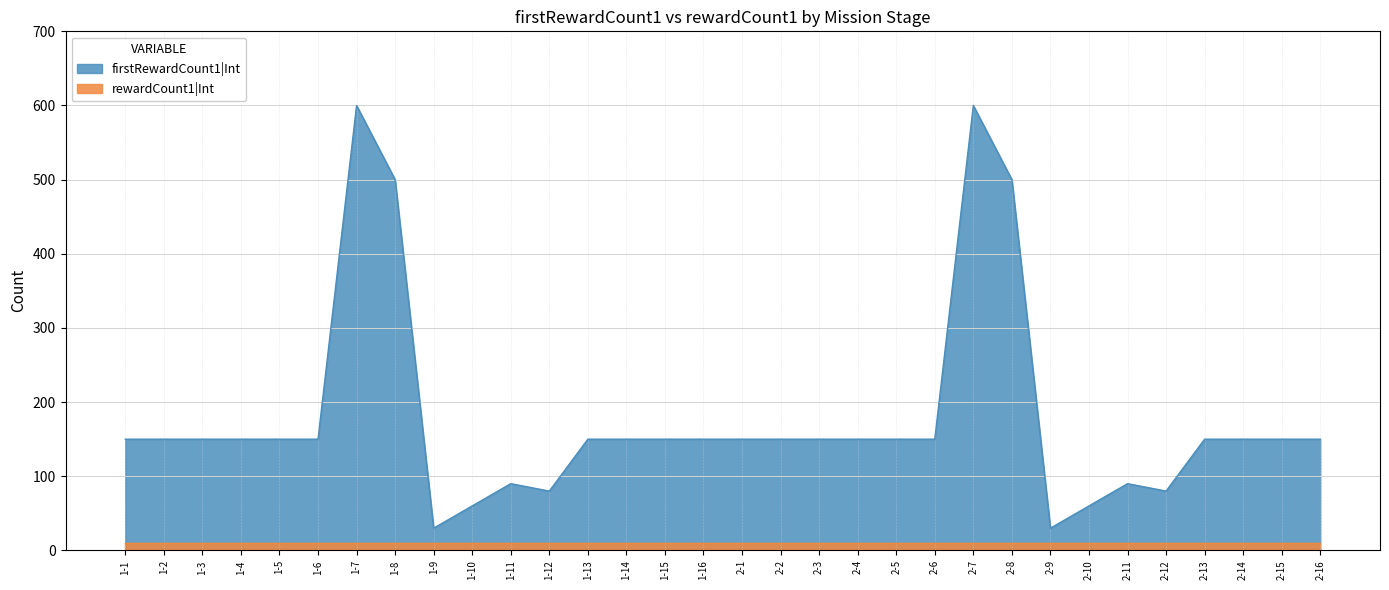

How many lines are shown in the chart?

2